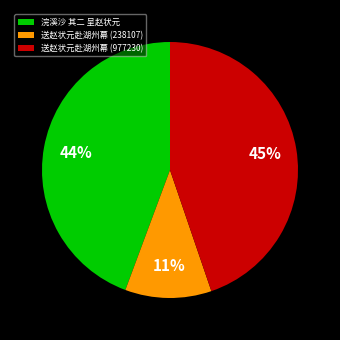

To the nearest percent, what portion does 浣溪沙 其二 呈赵状元 represent?

44%